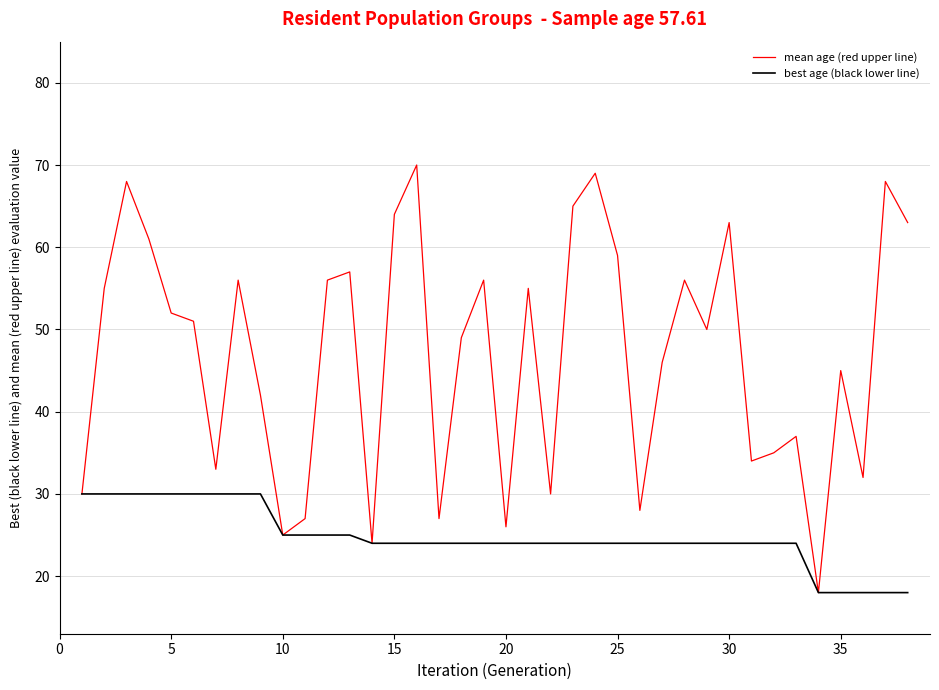

What is the minimum value for best age (black lower line)?

18